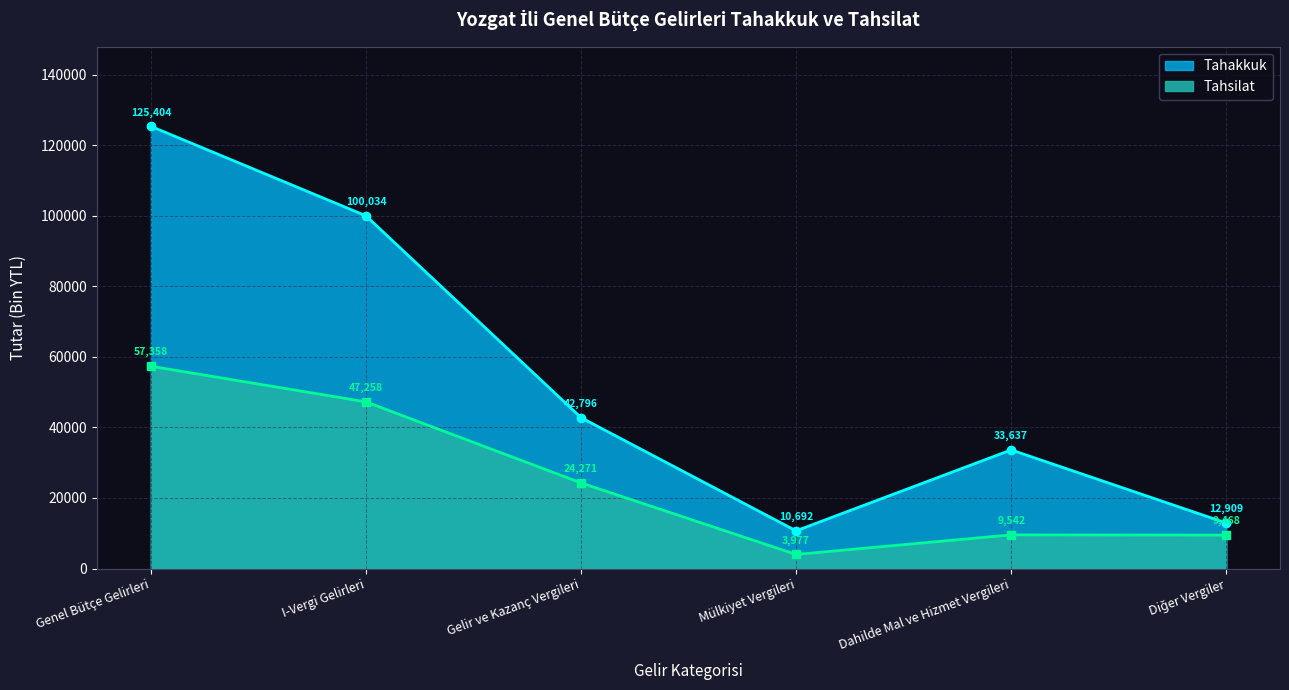

At Gelir ve Kazanç Vergileri, list the series in order from largest to smallest.

Tahakkuk, Tahsilat